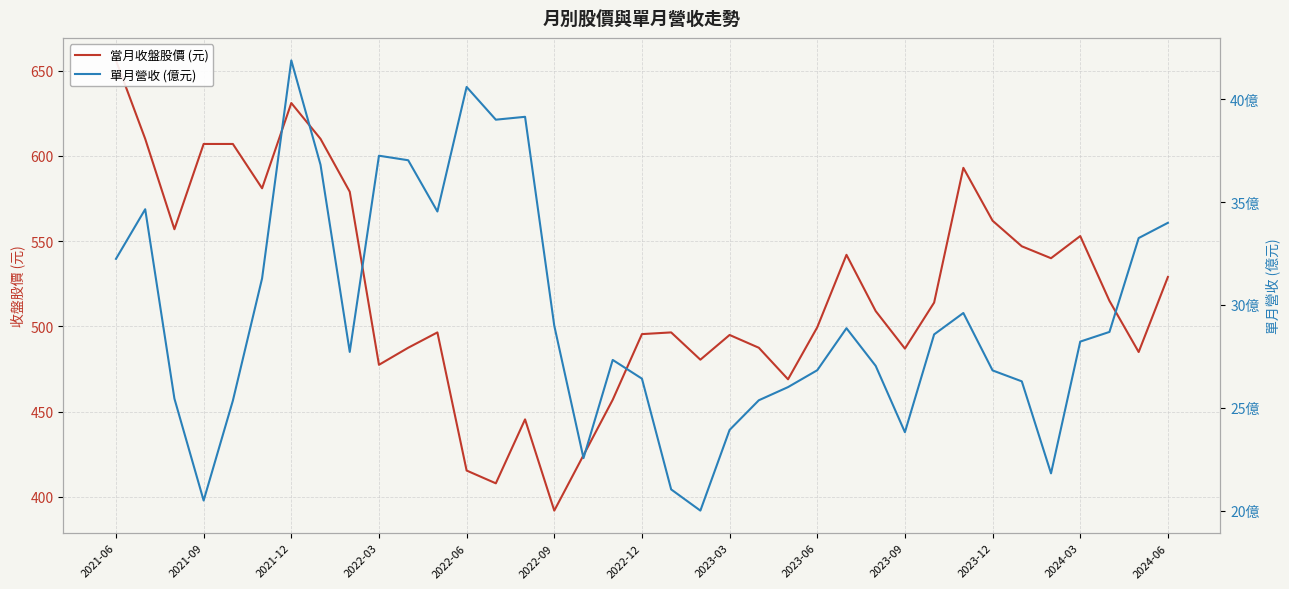

What is the smallest value displayed?

20.0